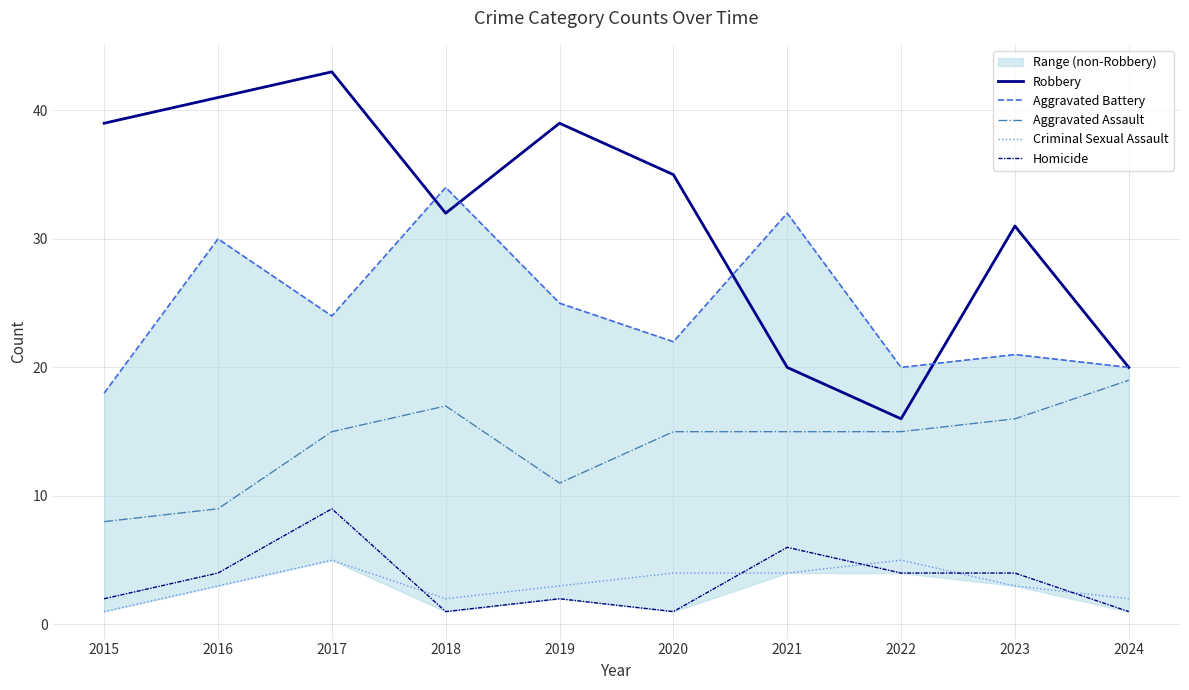

Does the chart display data point markers on the line(s)?

No